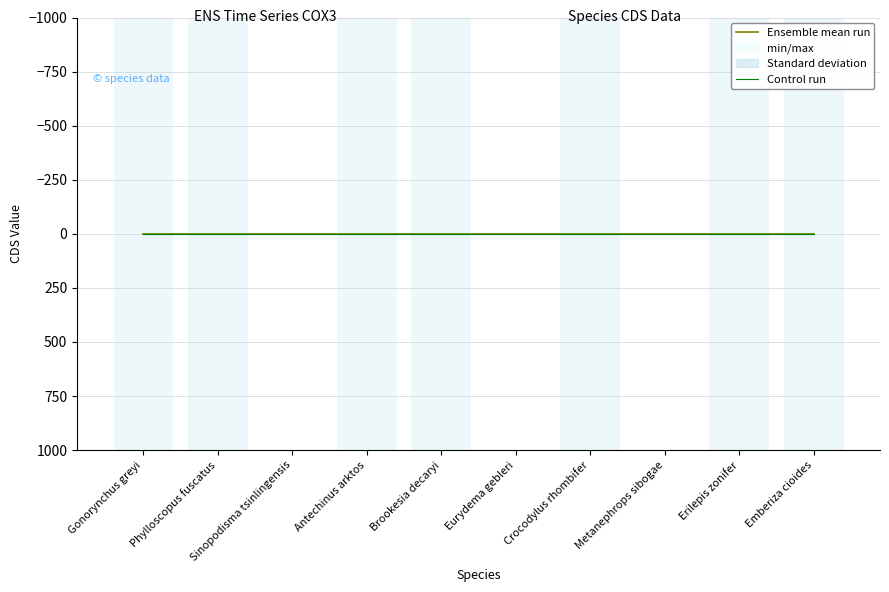

What is the sum of all Control run values?

5.0